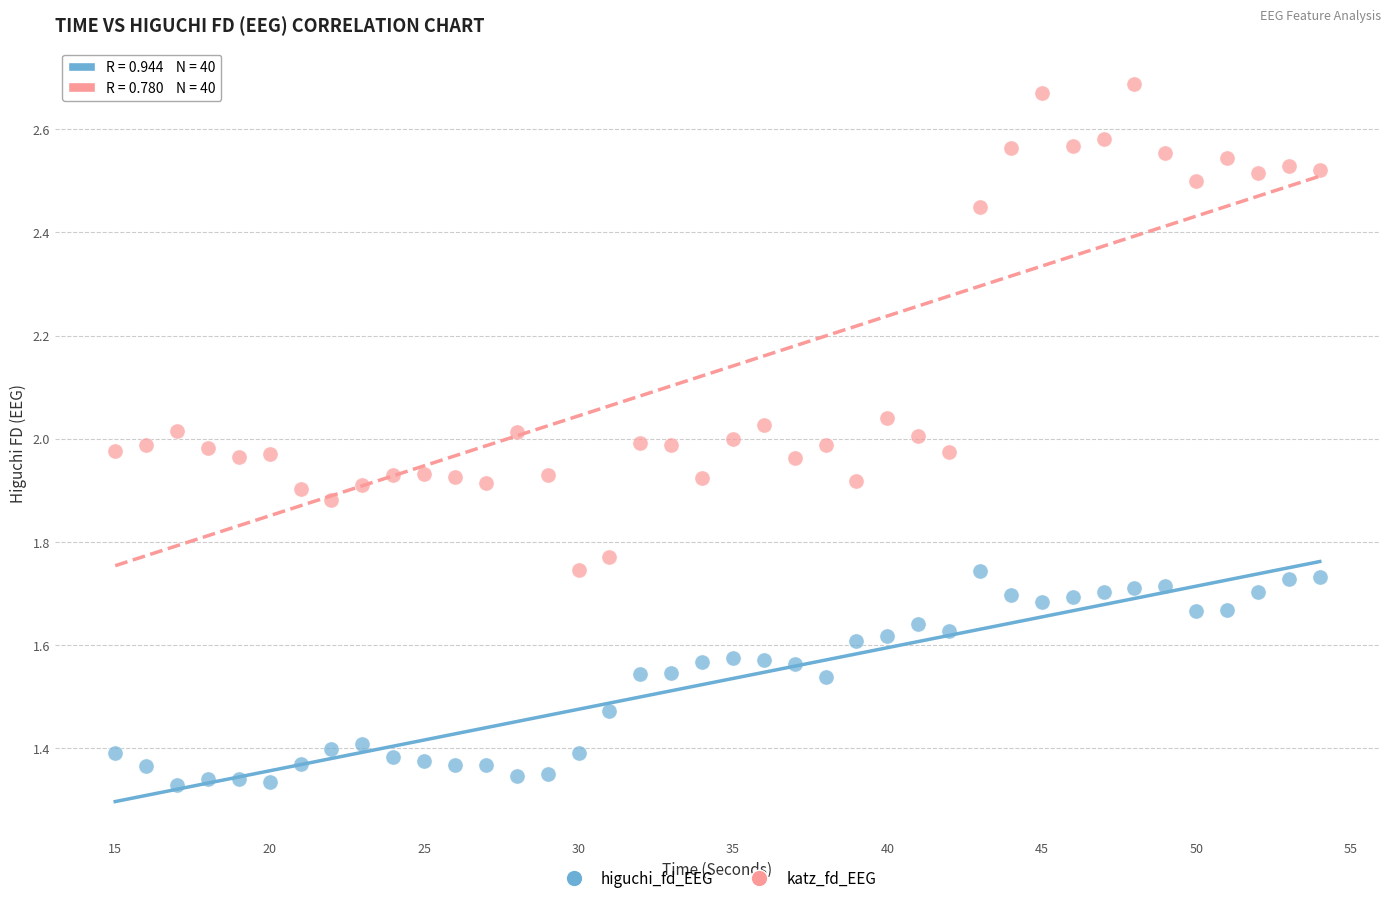

Across all data points, what is the range of X values (max minus min)?

39.0